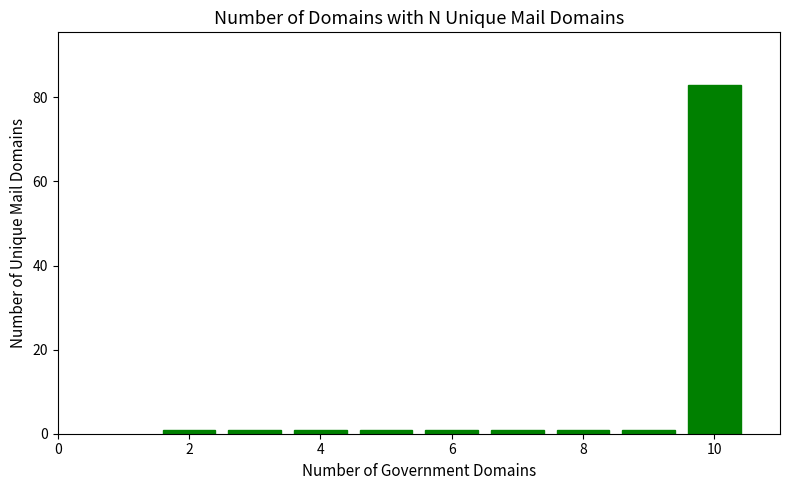

What is the maximum value shown in the chart?

83